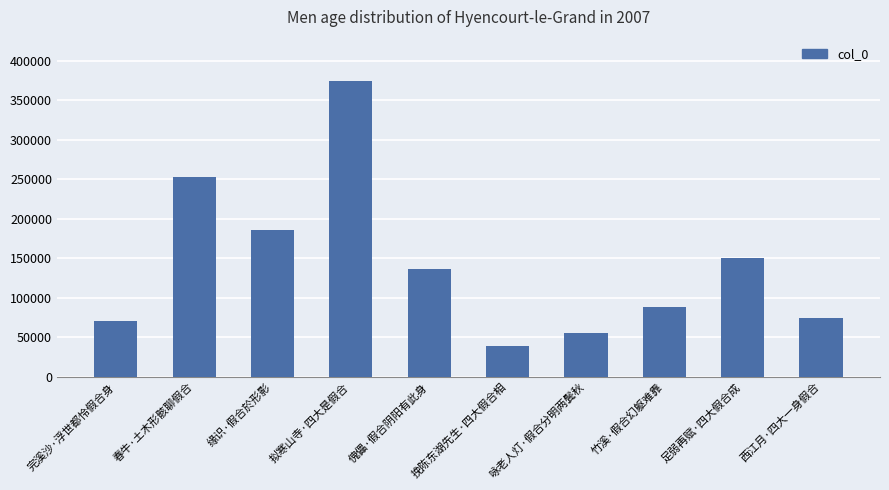

What is the value of the 3rd bar from the left?

186416